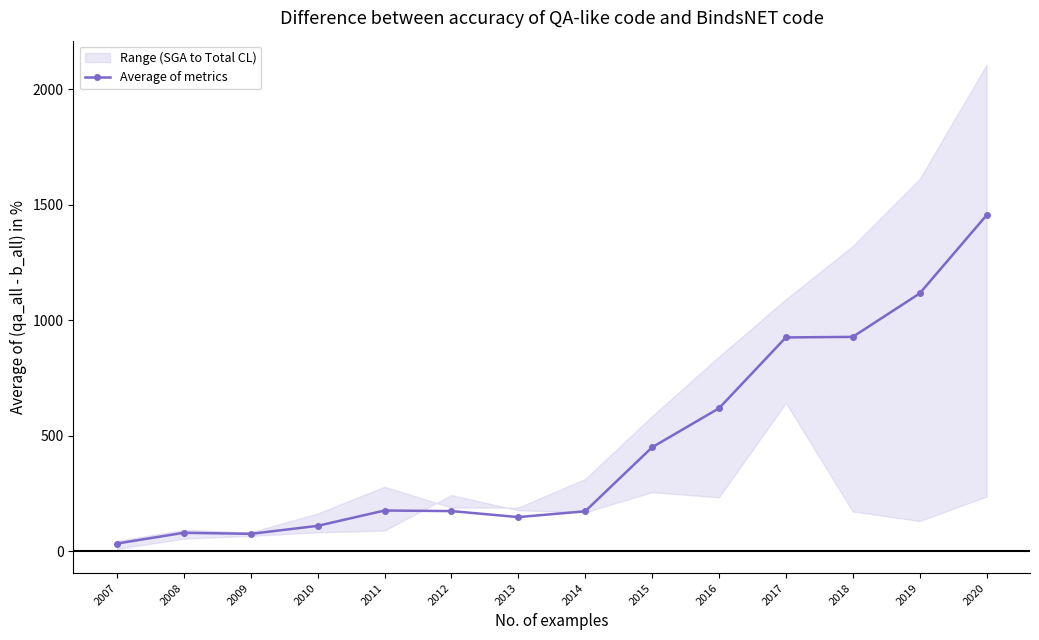

How many interior local peaks (higher than both neighbors) does the data have?

2